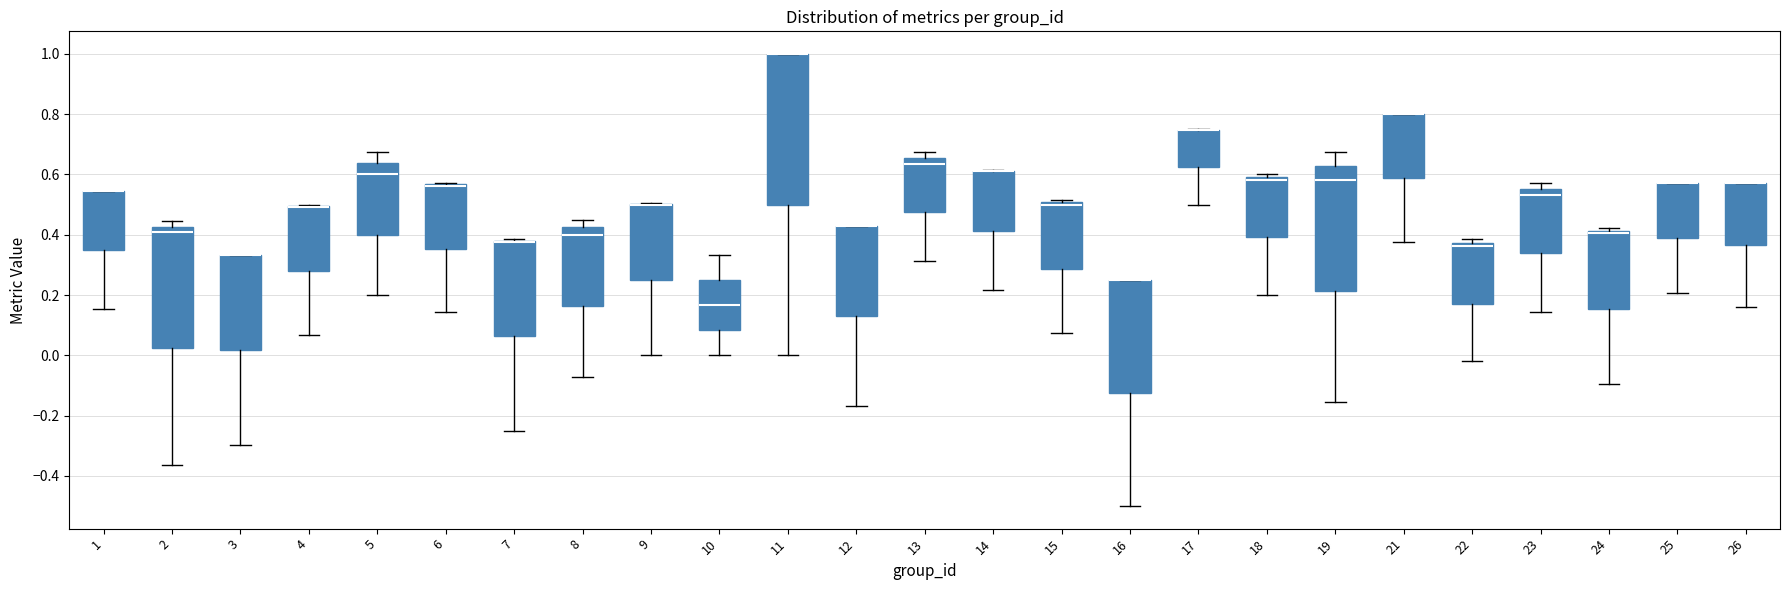

Where does the median line of the box at x = 13 sit on the y-axis? The values are not printed on the chart, so give them approximately, as read against the axis.

0.64